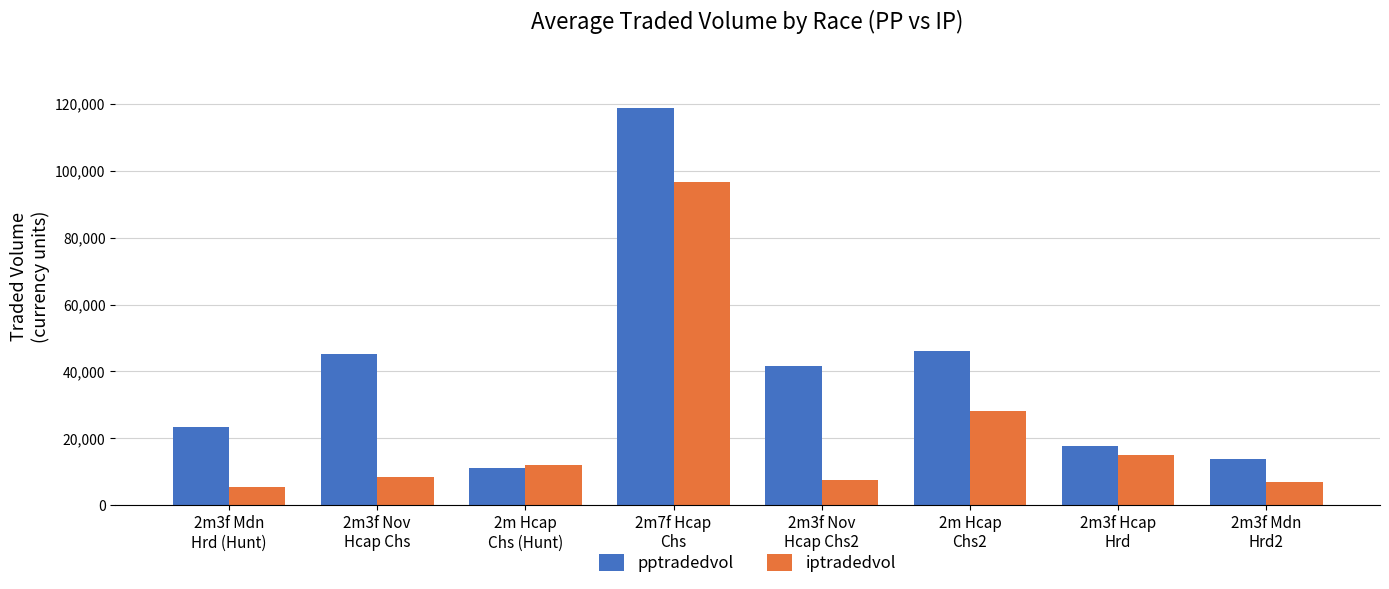

List the series in order of their peak value, lowest first.

iptradedvol, pptradedvol